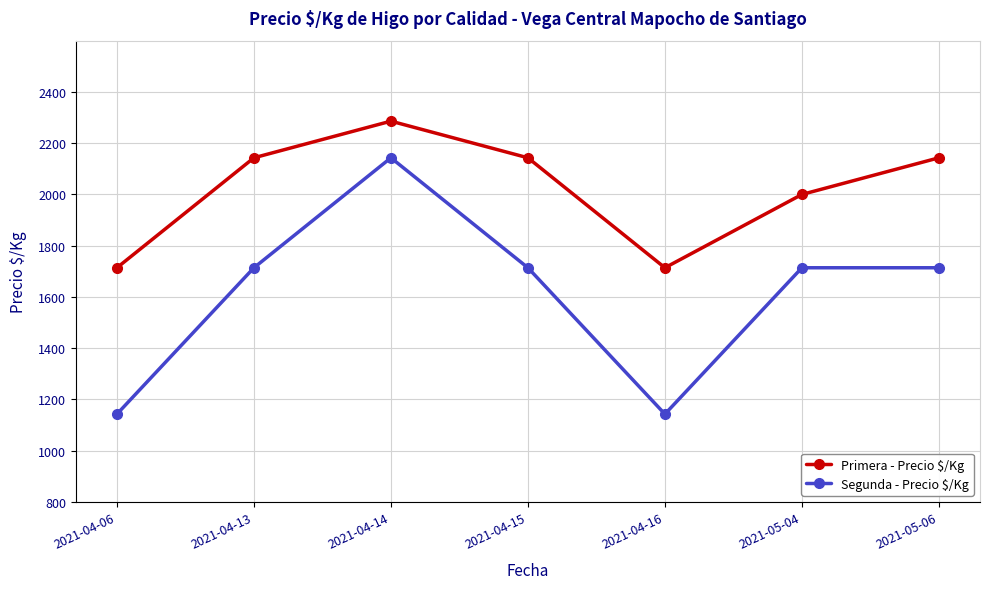

What is the difference between the maximum and minimum values in the Primera - Precio $/Kg series?

572